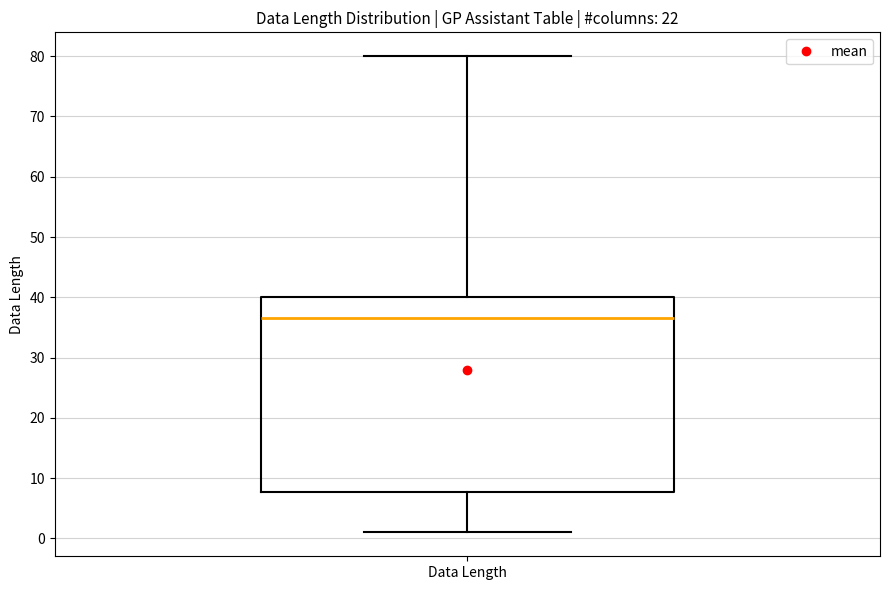

Transcribe this box plot: give where the median line is, the range the box spans, and where the two whiskers end, as read against the y-axis. The values are not printed on the chart, so give them approximately, as read against the axis.

median 37, box 8 to 40, whiskers 1 to 80